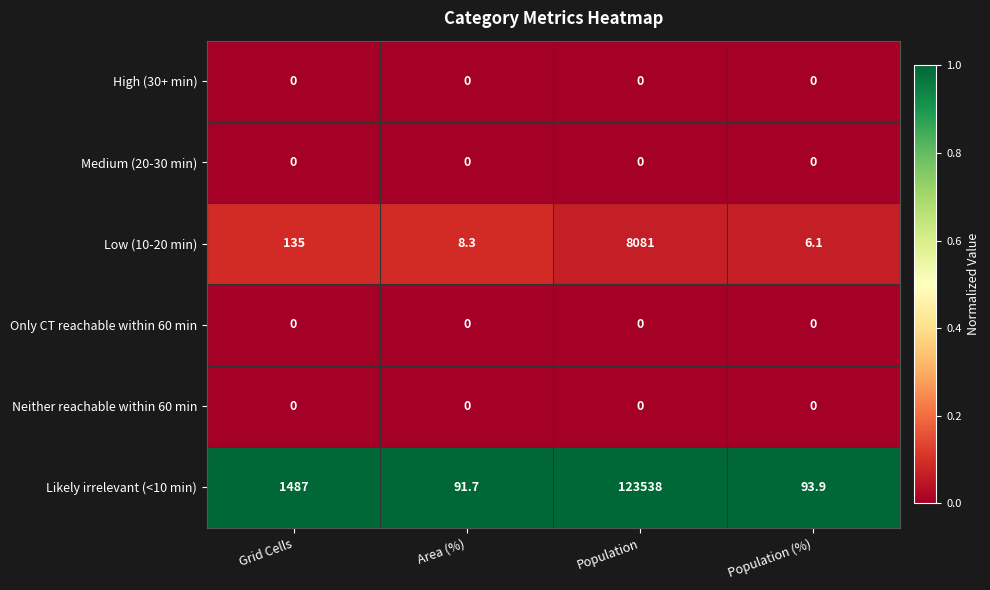

Reading right to left, transcribe all the data shown in this chart.

High (30+ min): 0.0	0.0	0.0	0.0
Medium (20-30 min): 0.0	0.0	0.0	0.0
Low (10-20 min): 6.1	8081.0	8.3	135.0
Only CT reachable within 60 min: 0.0	0.0	0.0	0.0
Neither reachable within 60 min: 0.0	0.0	0.0	0.0
Likely irrelevant (<10 min): 93.9	123538.0	91.7	1487.0